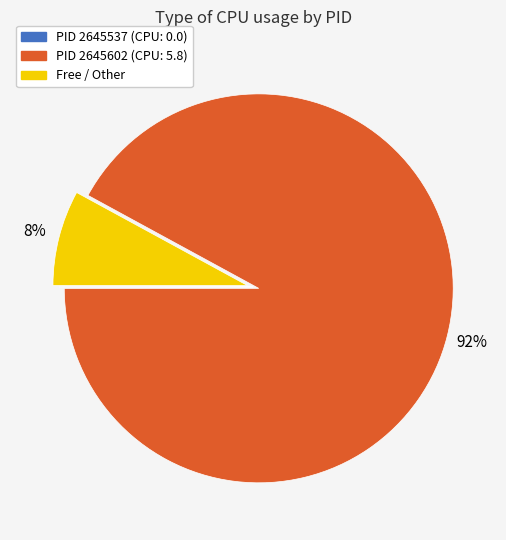

To the nearest percent, what is the difference between the largest and smallest slice percentages?

92%